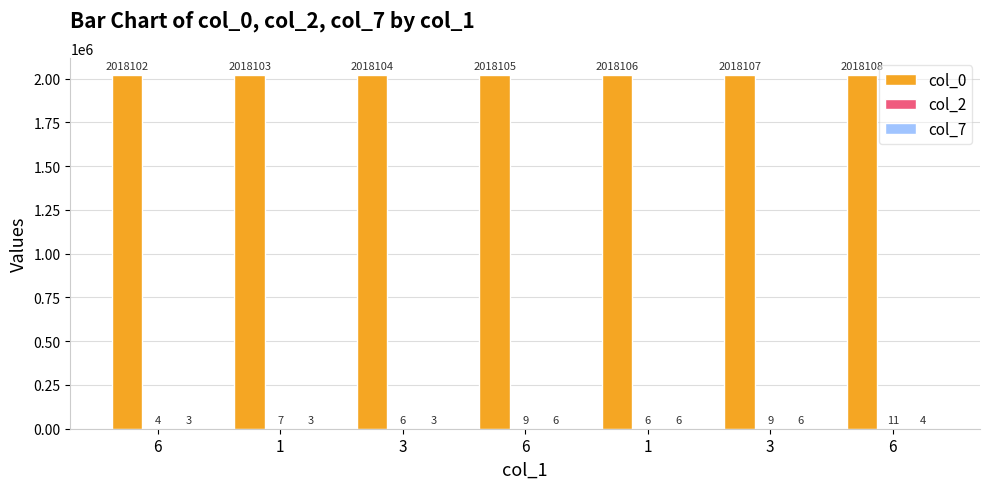

At how many categories does at least one series exceed 1889635?

7